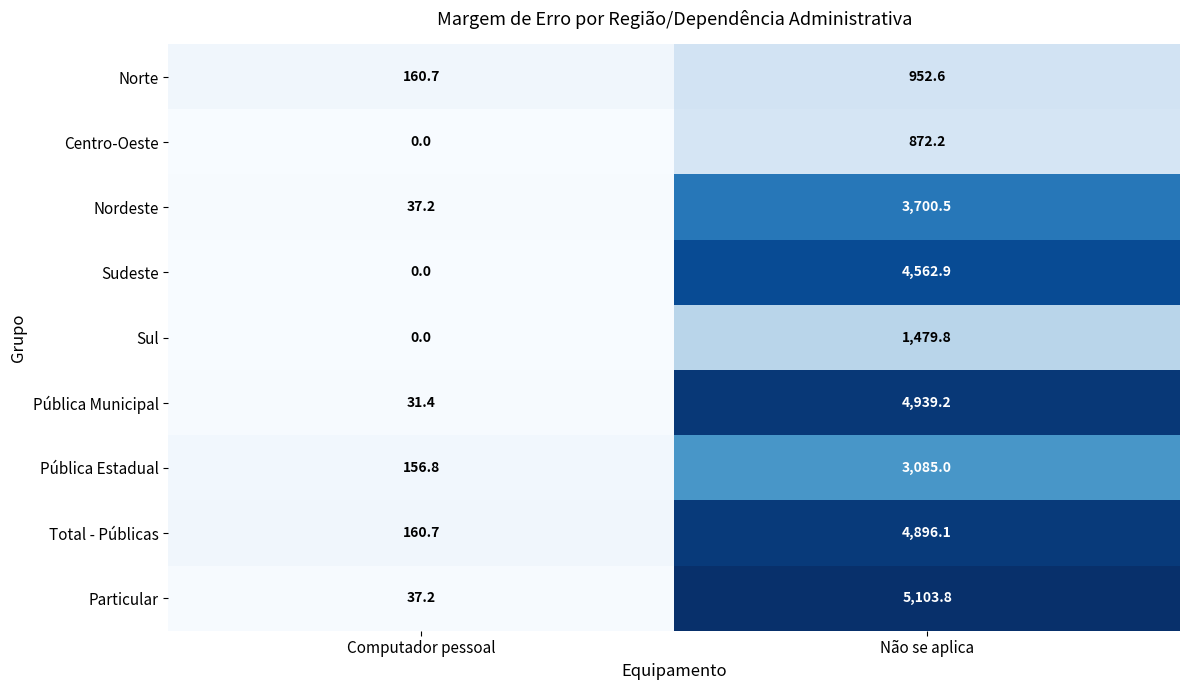

Between Computador pessoal and Não se aplica, which series saw the biggest shift?

Particular